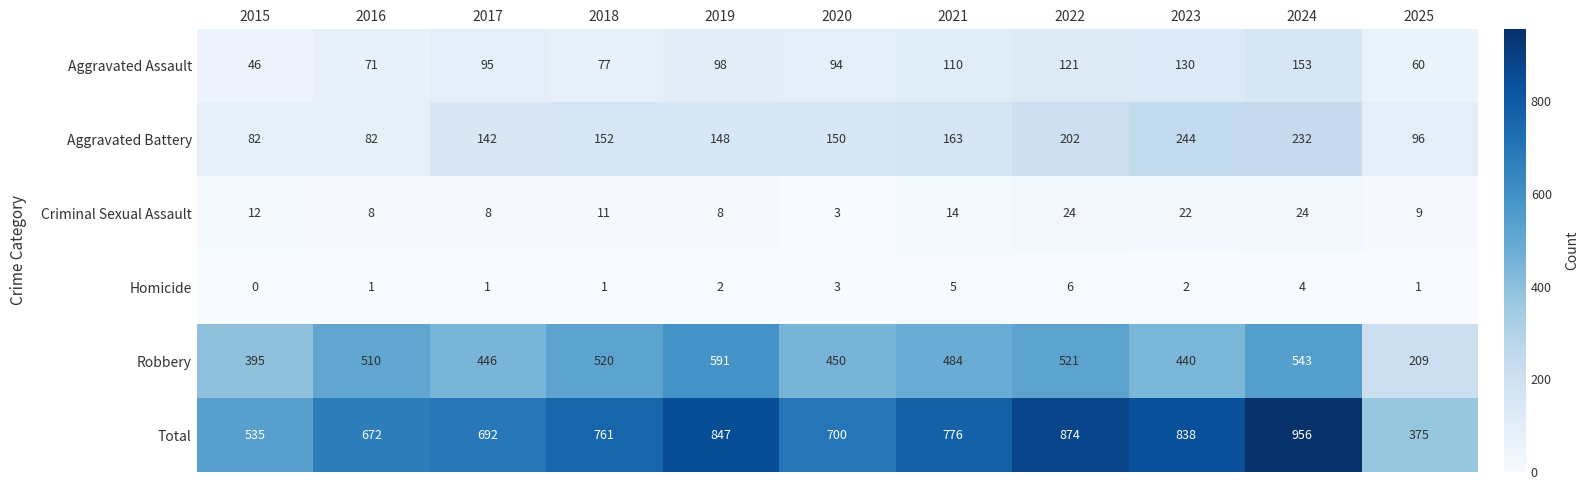

At which label does Robbery reach its minimum?

2025